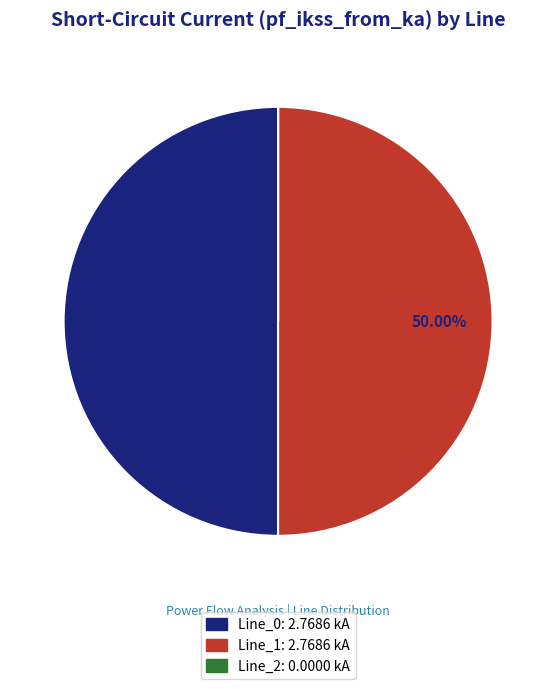

Approximately how many times larger is the value at Line_1: 2.7686 kA compared to Line_0: 2.7686 kA?

1.0